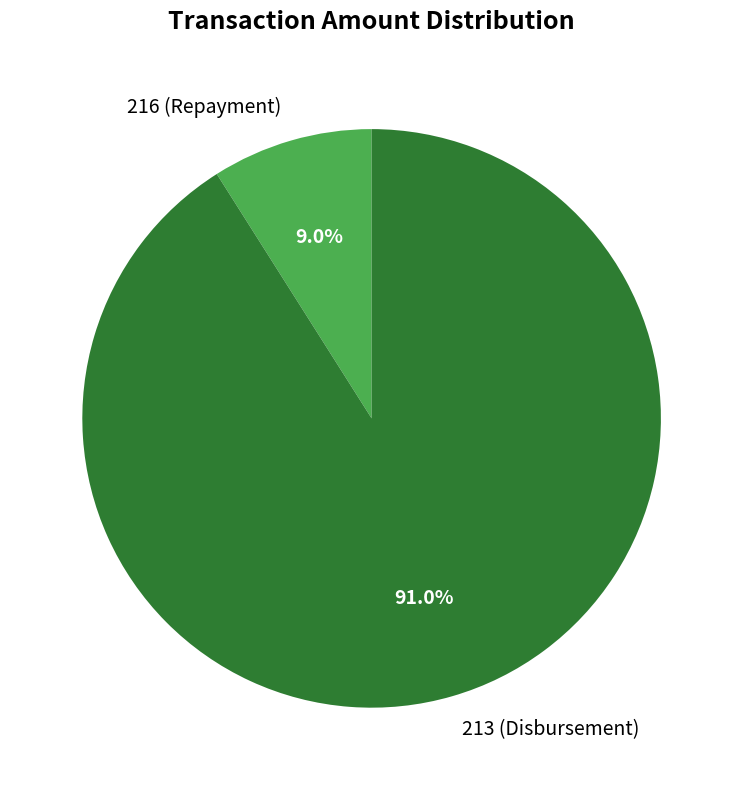

The 216 (Repayment) slice represents 1% of the pie. True or false?

False